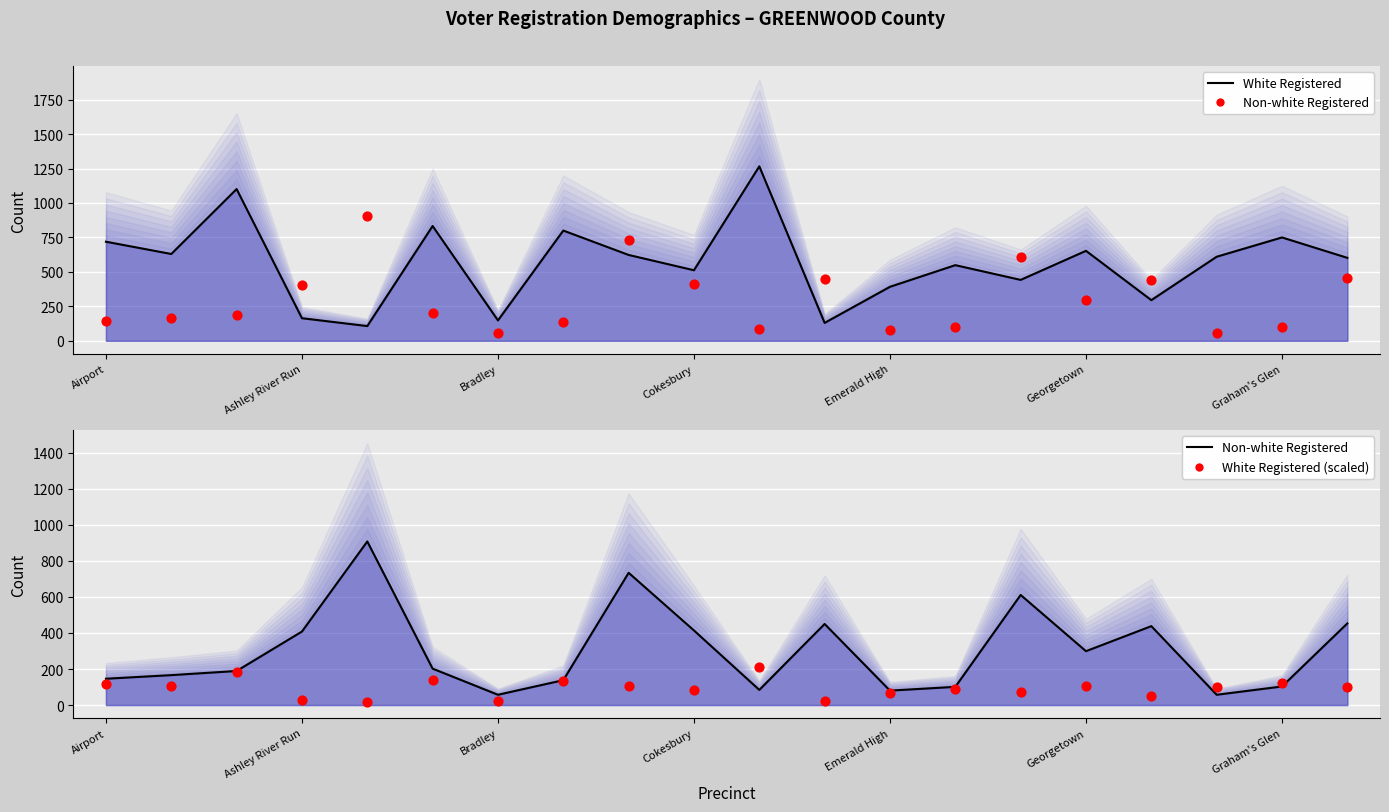

Is the value of White Registered Line at 13 greater than the value of Non-white Registered at 11?

Yes